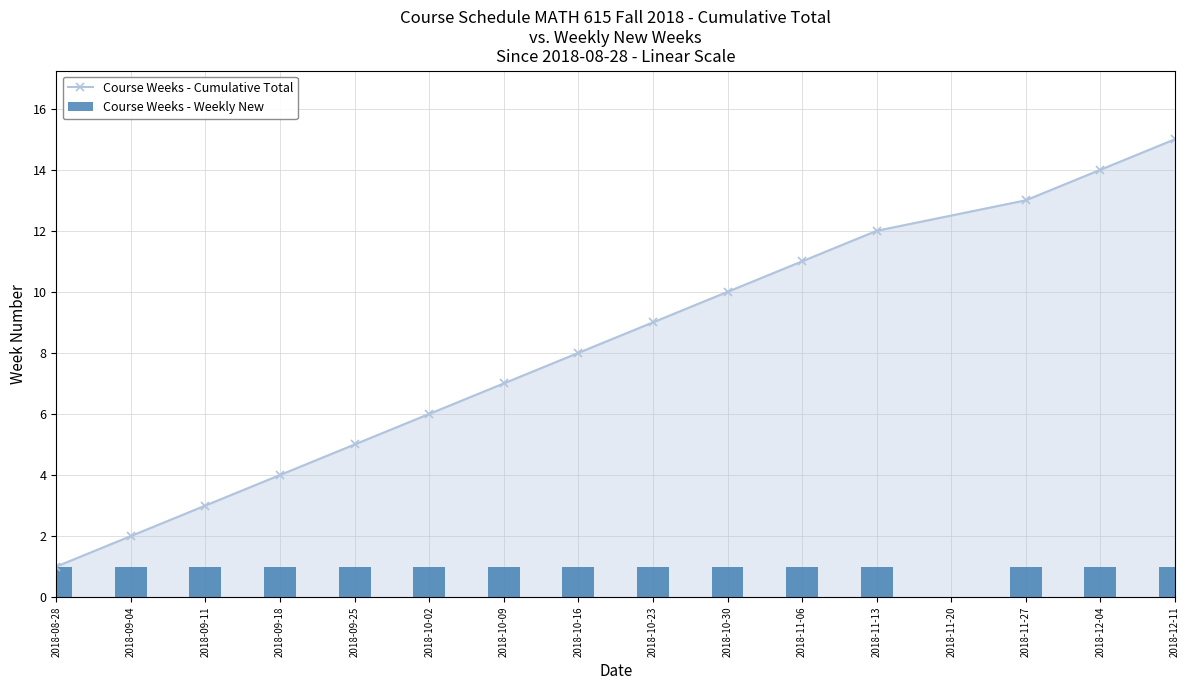

What is the lowest value of the Course Weeks - Weekly New series?

1